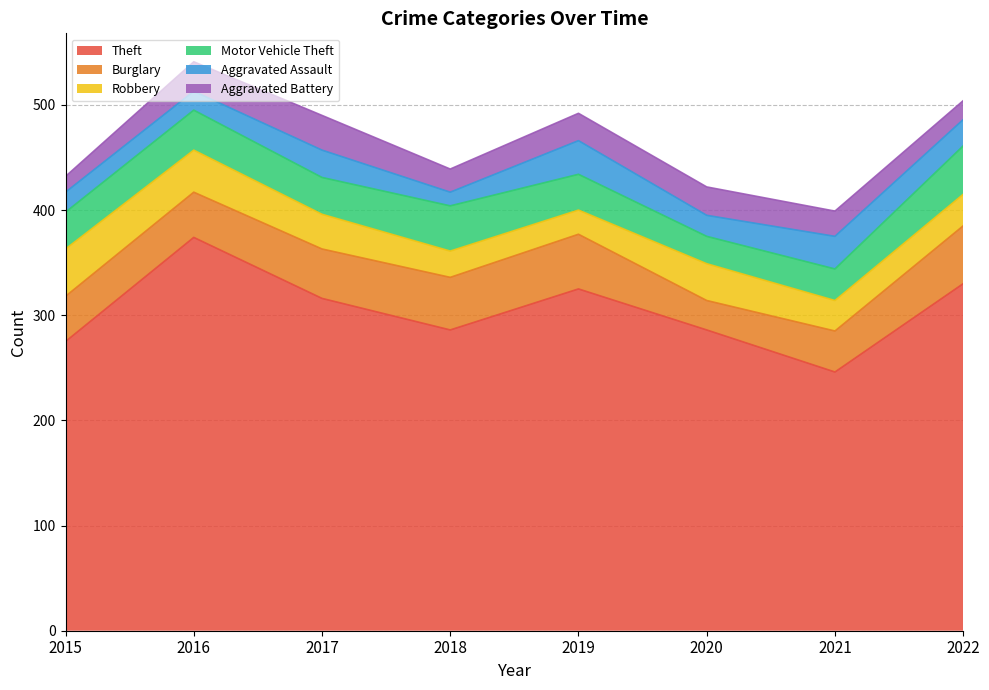

The Burglary series shows 79 at 2022. True or false?

False